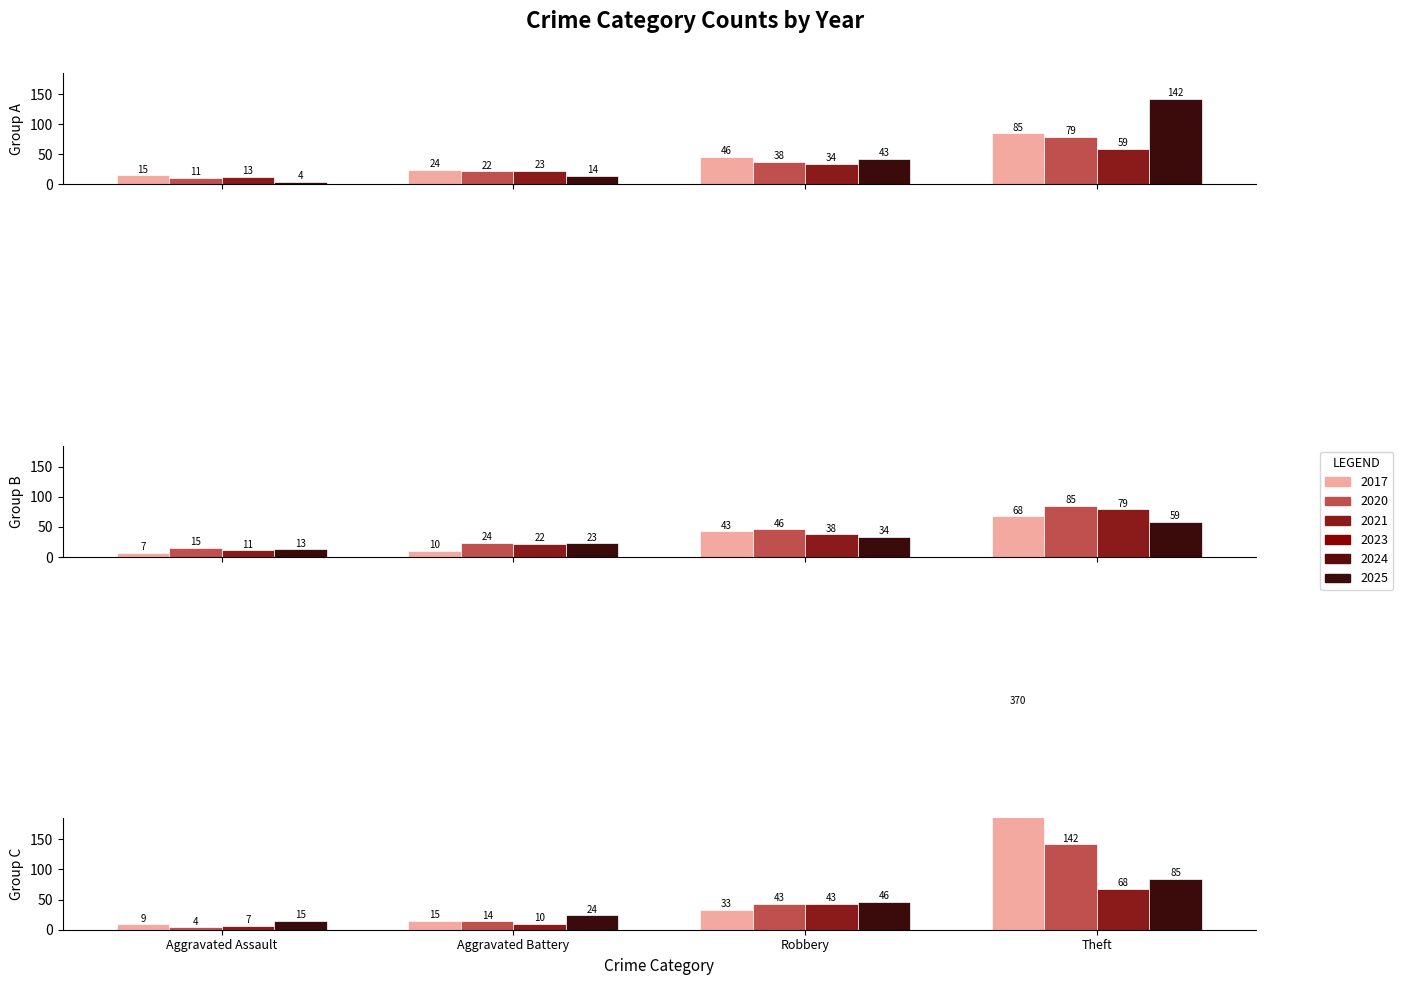

Does the chart contain stacked bars?

No